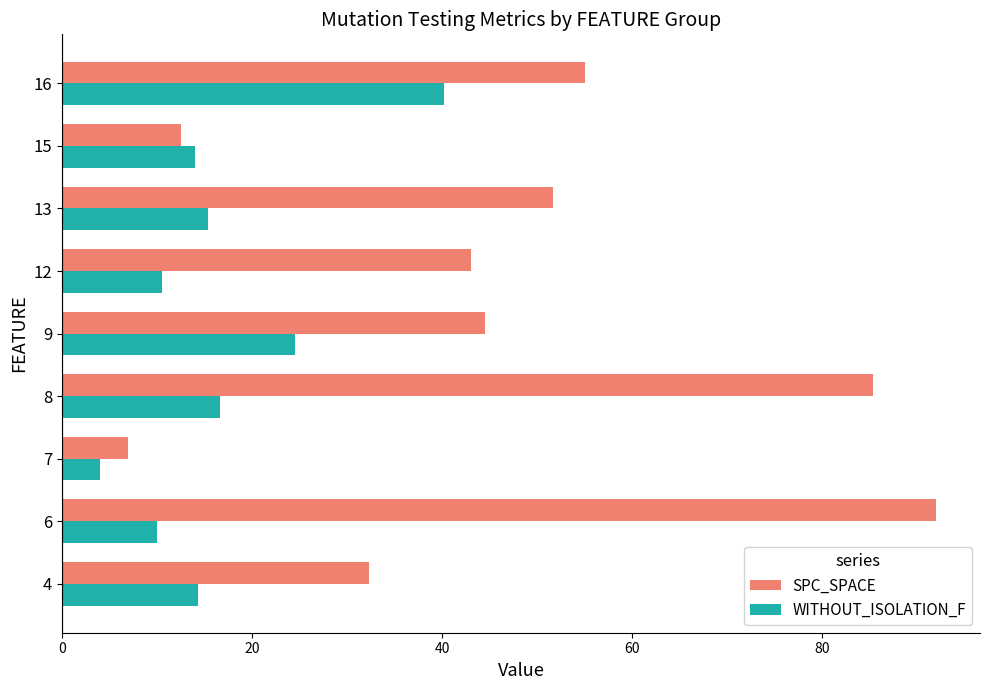

What is the minimum value shown in the chart?

4.0